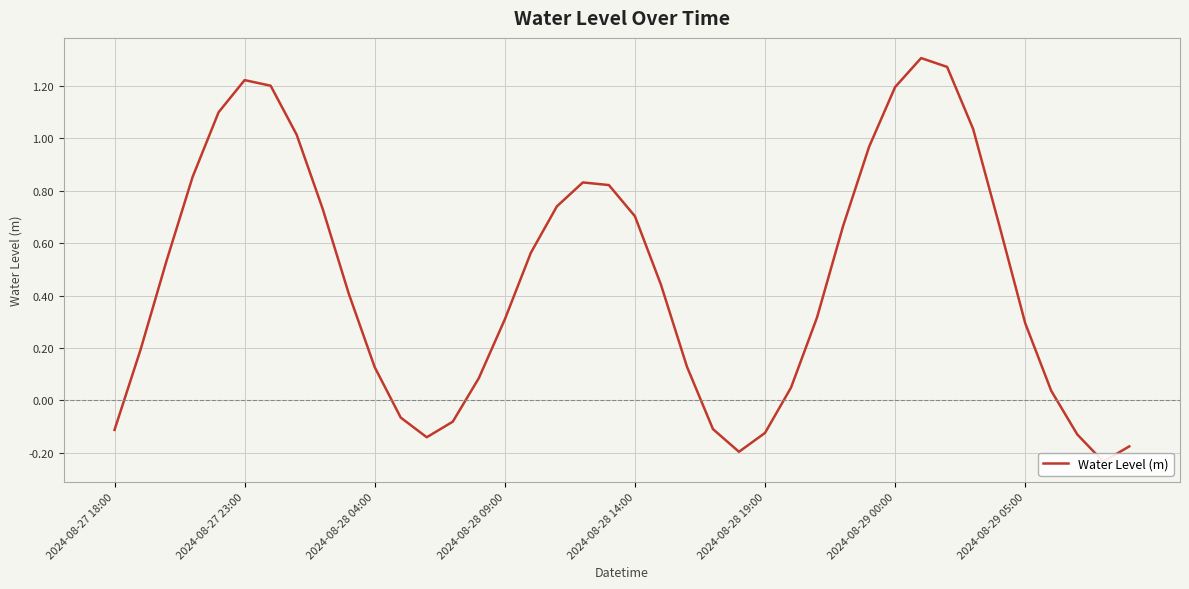

List the labels in order of value, smallest first.

38, 24, 39, 12, 37, 25, 2024-08-27 18:00, 23, 13, 11, 36, 26, 14, 10, 22, 2024-08-27 23:00, 35, 15, 27, 9, 21, 2024-08-28 04:00, 16, 28, 34, 20, 8, 17, 19, 18, 2024-08-28 09:00, 29, 2024-08-29 05:00, 33, 2024-08-28 14:00, 30, 2024-08-29 00:00, 2024-08-28 19:00, 32, 31